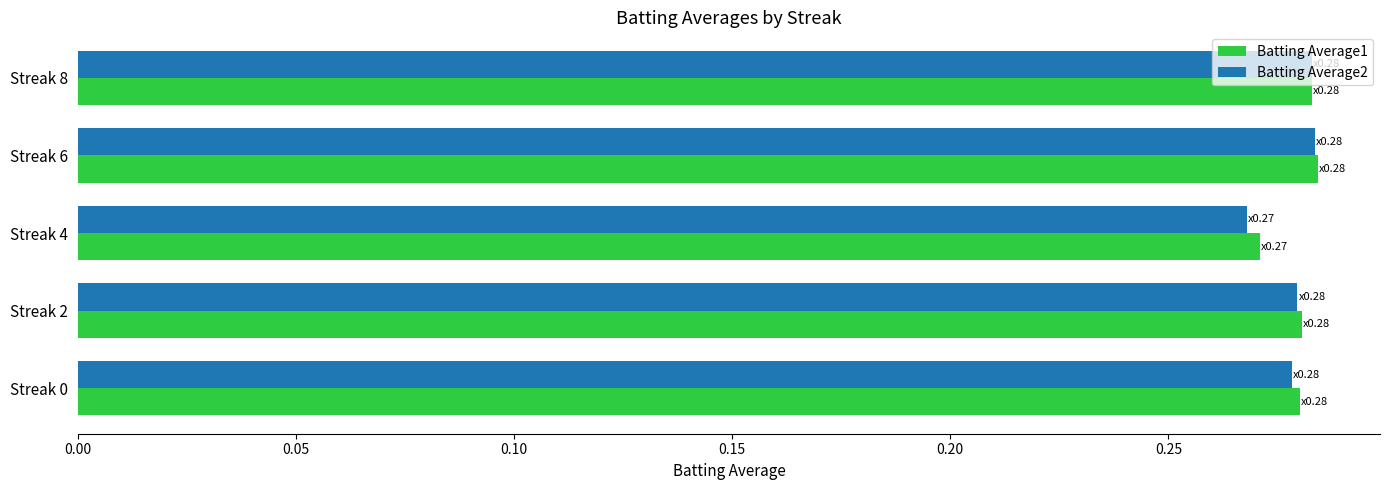

What is the sum of all Batting Average2 values?

1.4